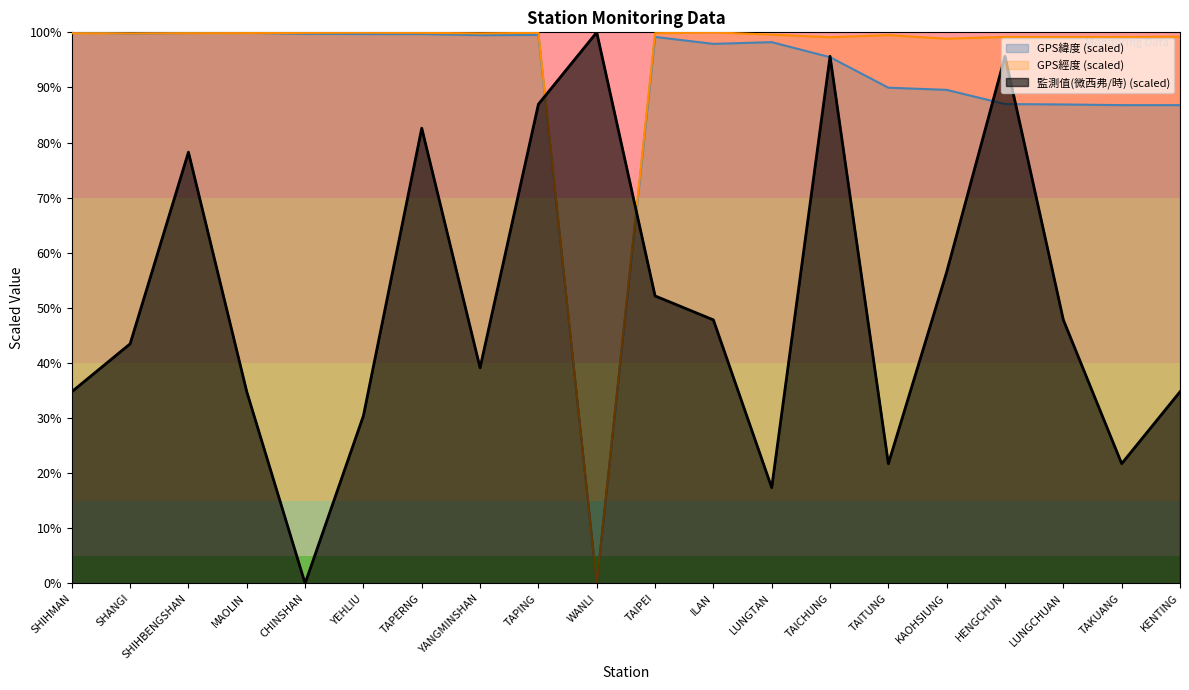

What value does the GPS緯度 series have at SHIHMAN?

100.0